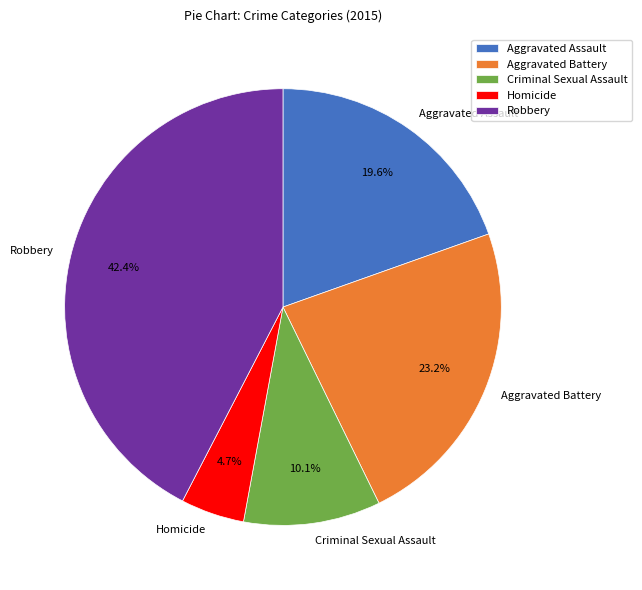

Does Criminal Sexual Assault represent more than half of the total?

No